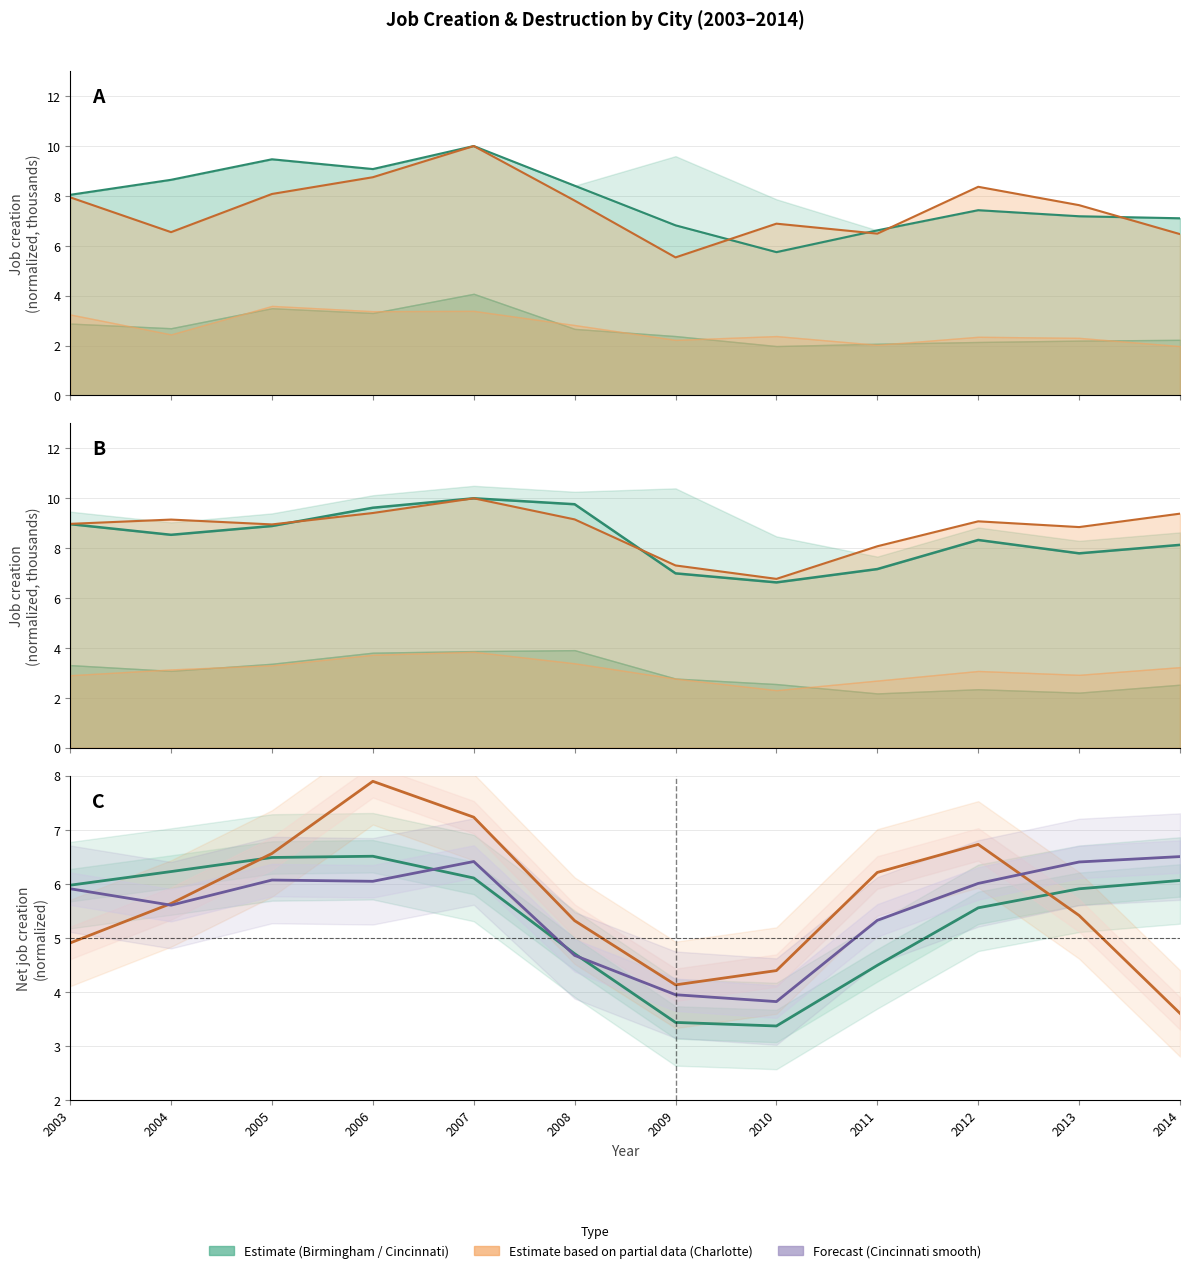

Read the job_creation value at 2003.

9.0